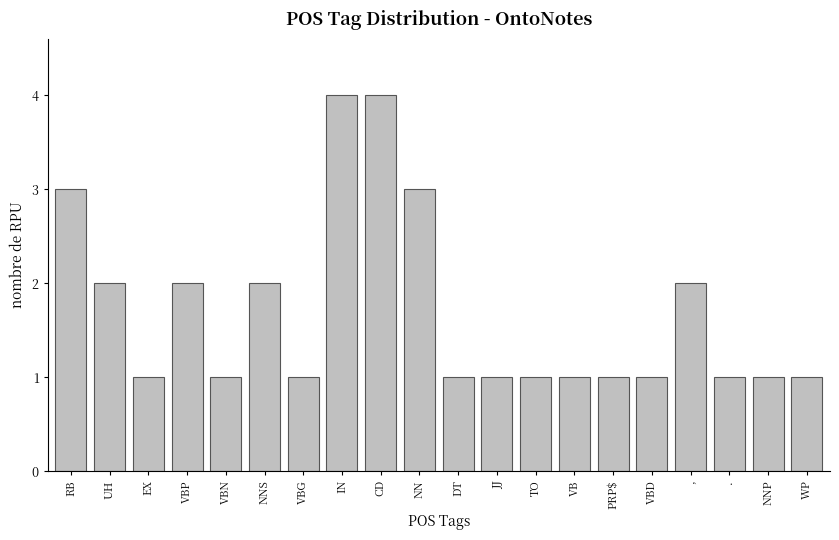

Are the bars grouped side by side (vs. stacked)?

No